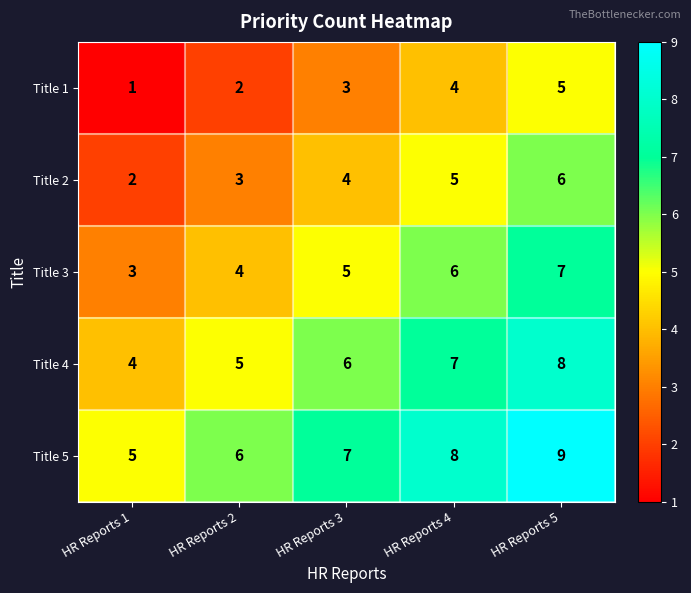

The Title 3 series shows 2 at HR Reports 2. True or false?

False